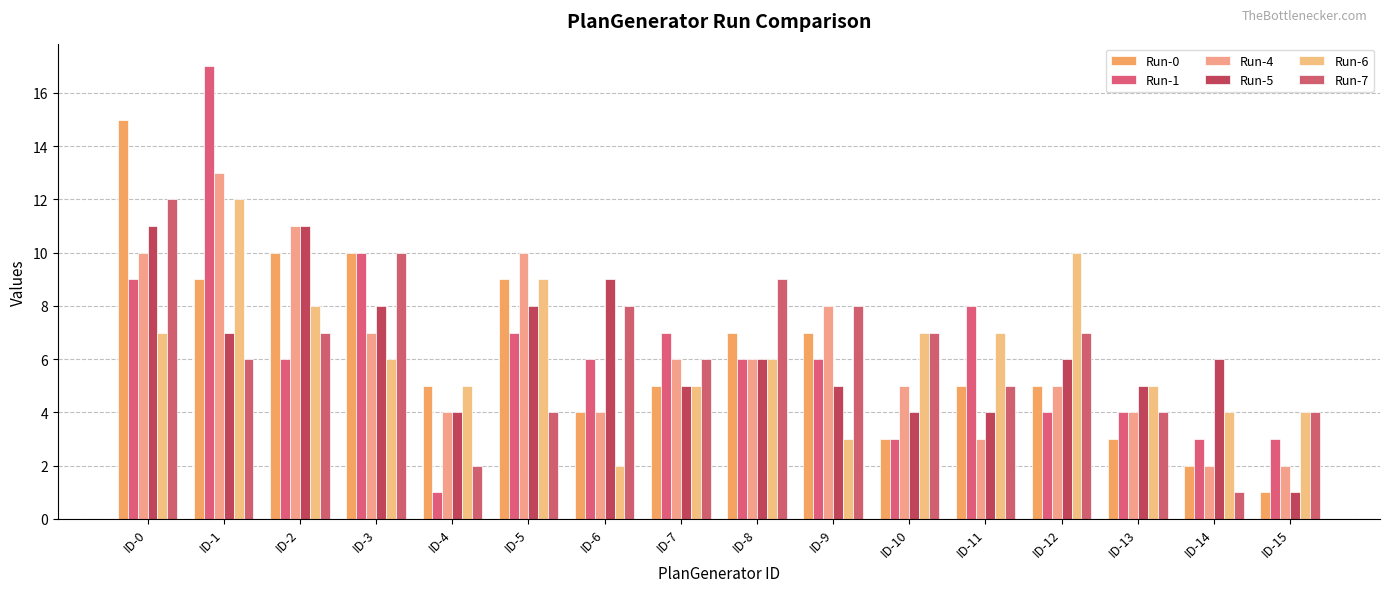

Reading left to right, what are all the values shown in this chart?

Run-0: 15	9	10	10	5	9	4	5	7	7	3	5	5	3	2	1
Run-1: 9	17	6	10	1	7	6	7	6	6	3	8	4	4	3	3
Run-4: 10	13	11	7	4	10	4	6	6	8	5	3	5	4	2	2
Run-5: 11	7	11	8	4	8	9	5	6	5	4	4	6	5	6	1
Run-6: 7	12	8	6	5	9	2	5	6	3	7	7	10	5	4	4
Run-7: 12	6	7	10	2	4	8	6	9	8	7	5	7	4	1	4